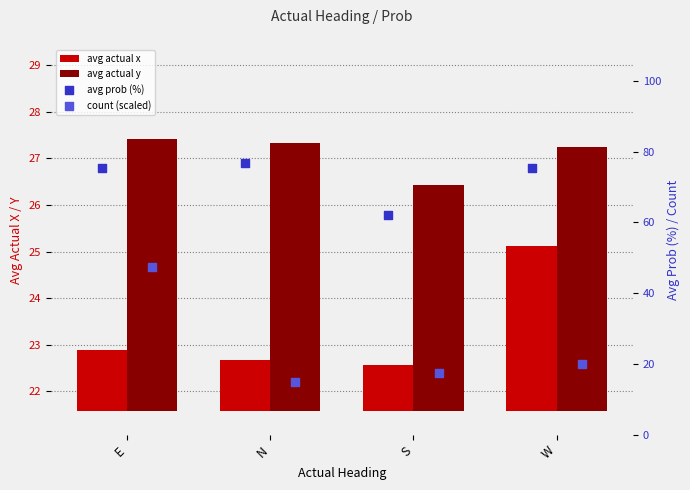

Which series contains the lowest Y value?

avg actual x